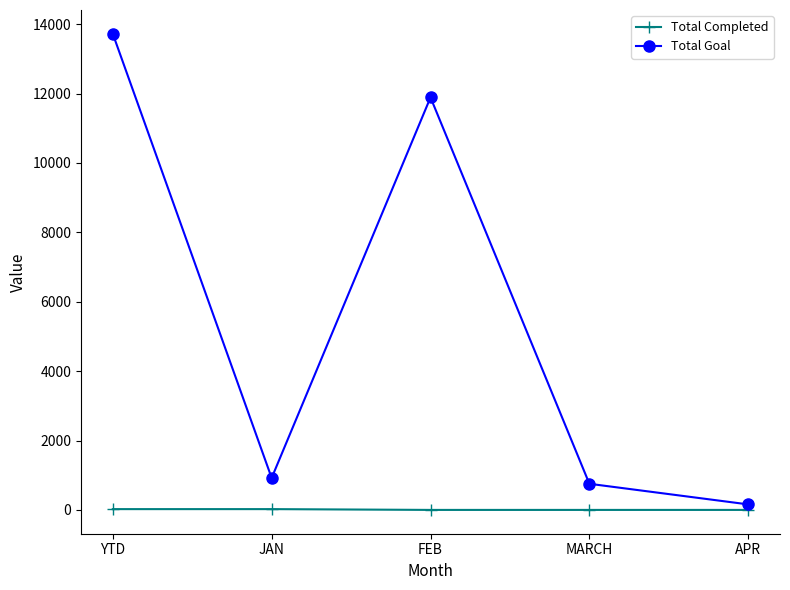

What is the value of the Total Goal point at the 1st from the left?

13721